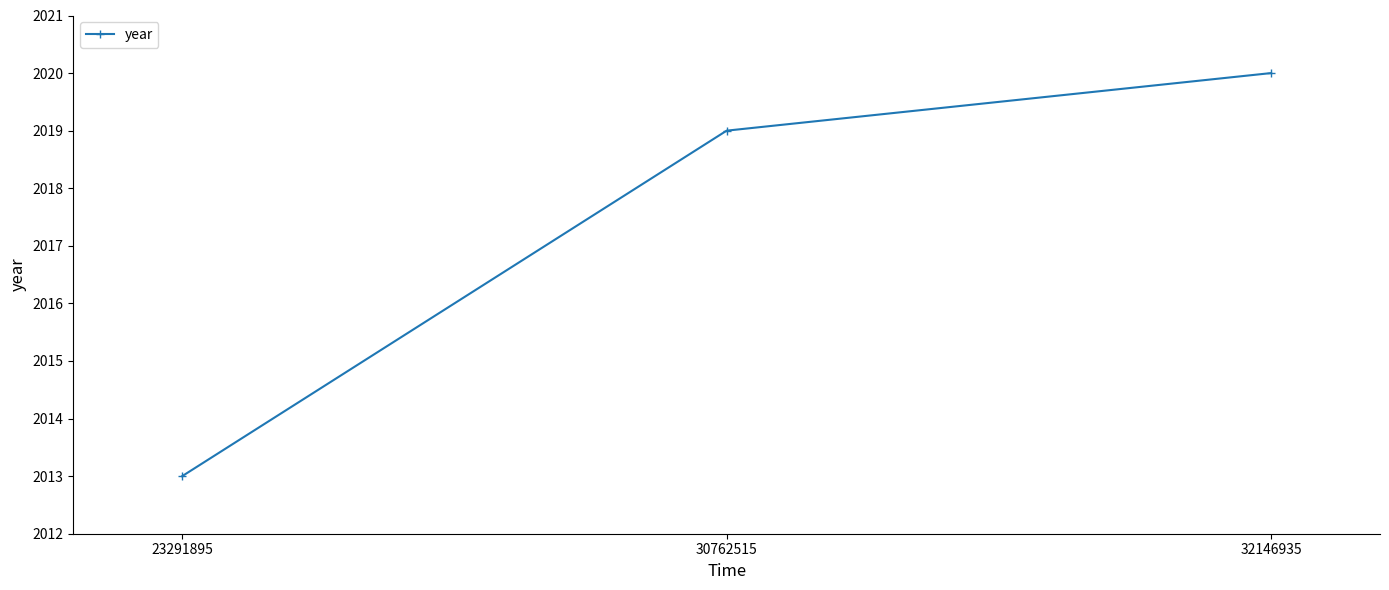

True or false: the data shows 2650 at 30762515.

False